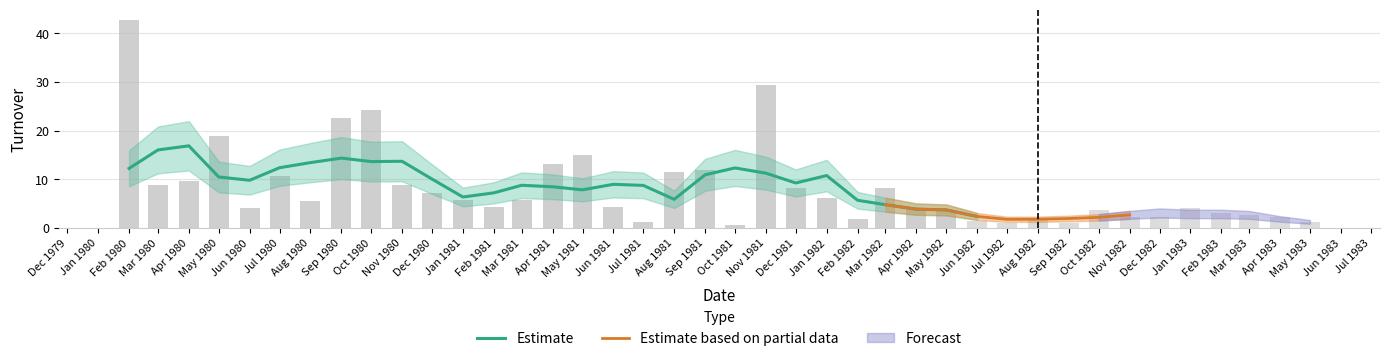

How many values exceed 5?

20